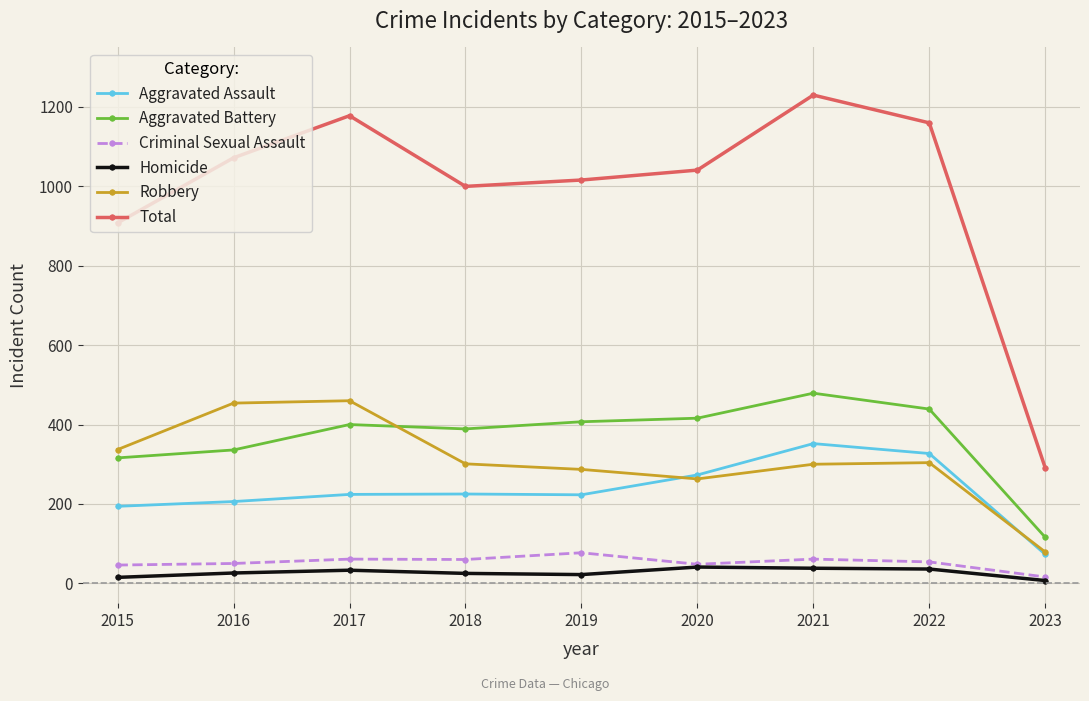

True or false: Total has a value of 1554 at 2020.

False